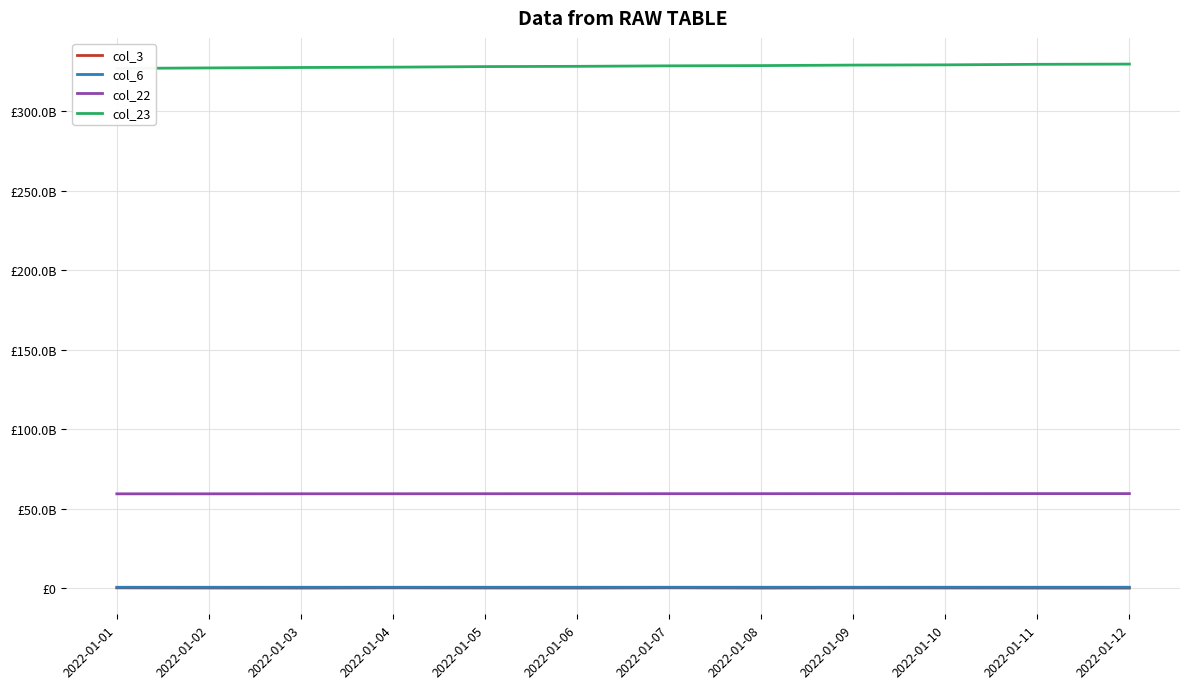

Which series has the largest range (max minus min)?

col_23